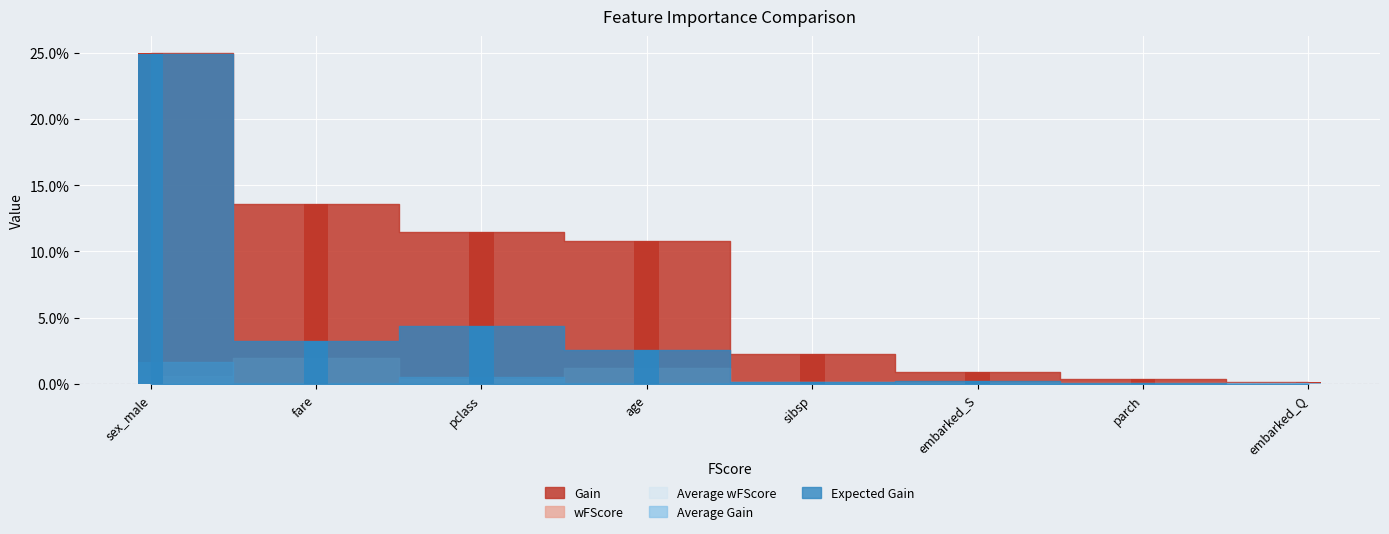

How many data points in Gain are less than 10?

4